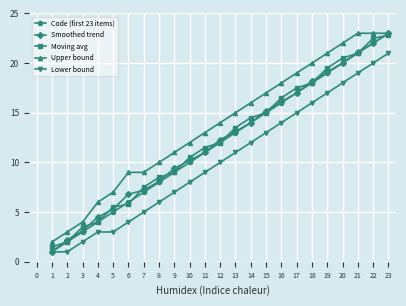

What is the difference between the highest and lowest values at 1?

1.0